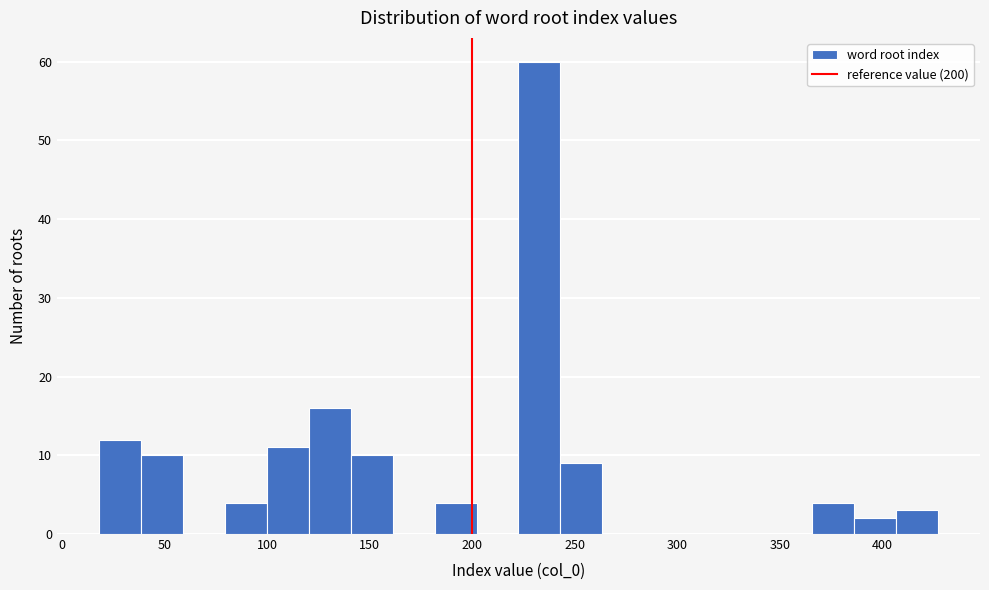

Reading left to right, list every bar in this chart as the range it spans on the x-axis followed by its height. Neither the bar edges nor the heights are printed on the chart, so give them approximately, as read against the axes.

20 to 40: 12
40 to 60: 10
60 to 80: 0
80 to 100: 4
100 to 120: 11
120 to 140: 16
140 to 160: 10
160 to 180: 0
180 to 200: 4
200 to 225: 0
225 to 245: 60
245 to 265: 9
265 to 285: 0
285 to 305: 0
305 to 325: 0
325 to 345: 0
345 to 365: 0
365 to 385: 4
385 to 405: 2
405 to 425: 3